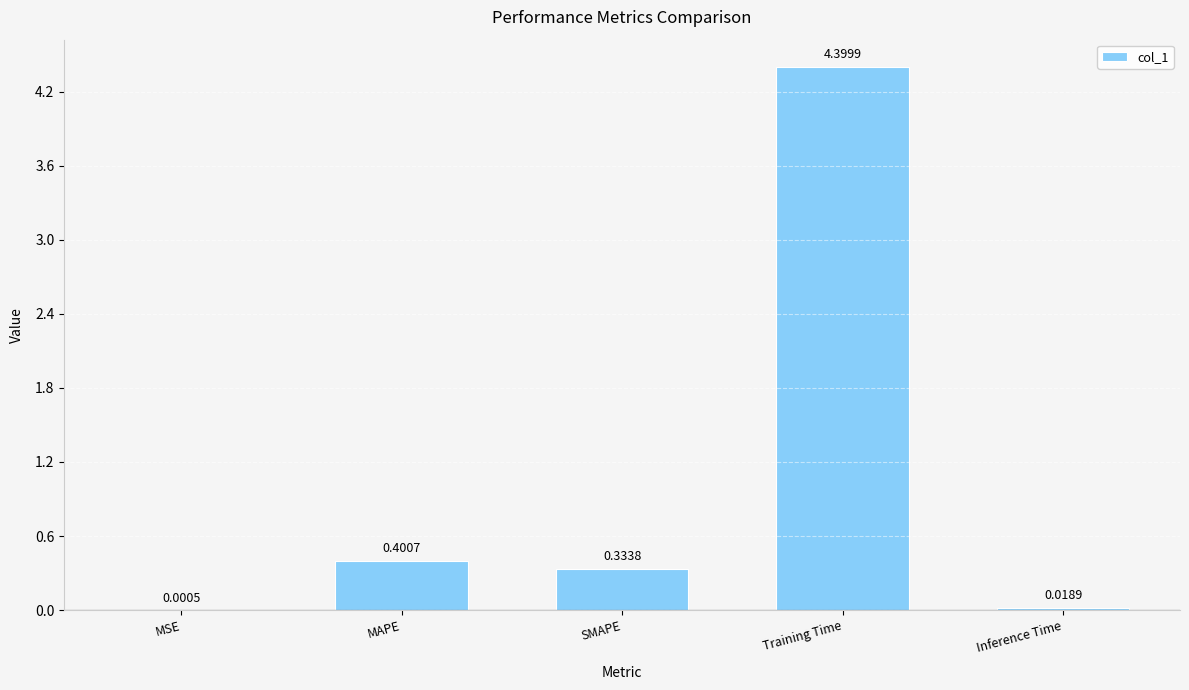

Which has a higher value, SMAPE or Training Time?

Training Time